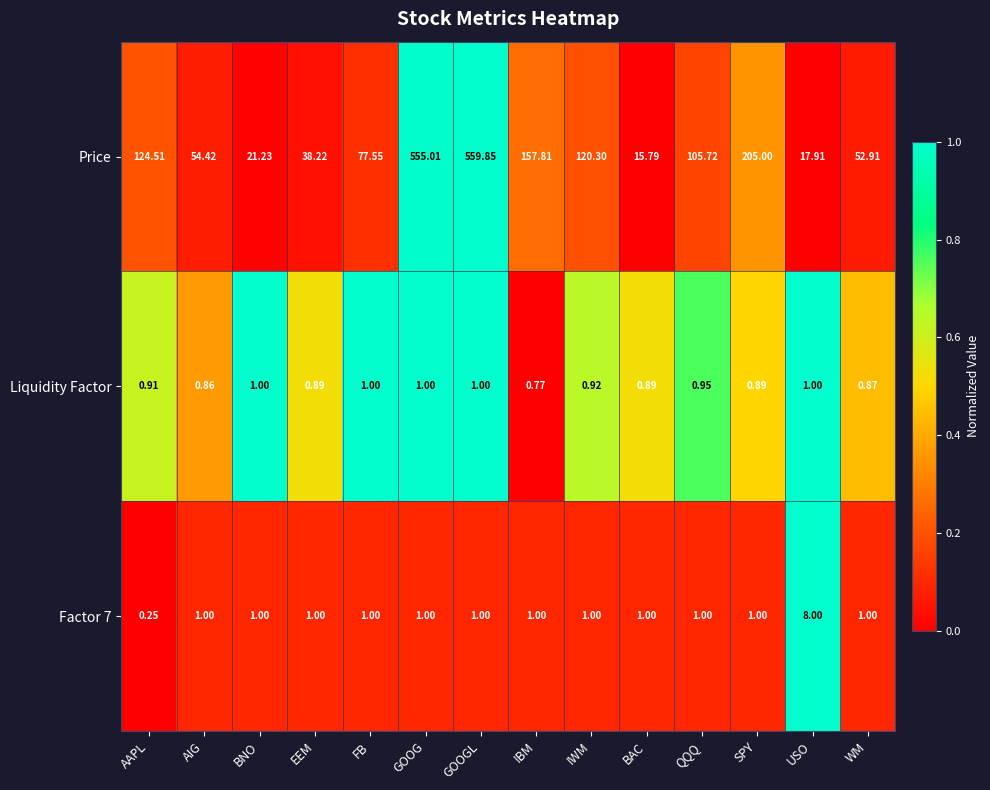

Where does the Price series first go above 105?

AAPL